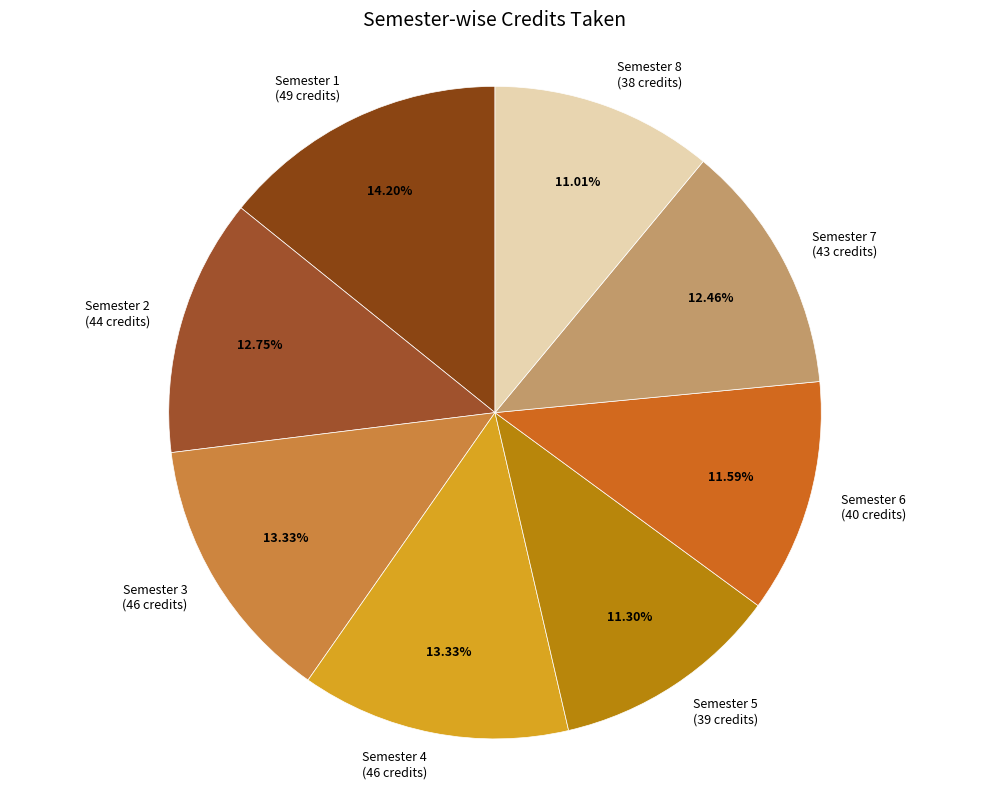

The Semester 5 slice represents 11% of the pie. True or false?

True